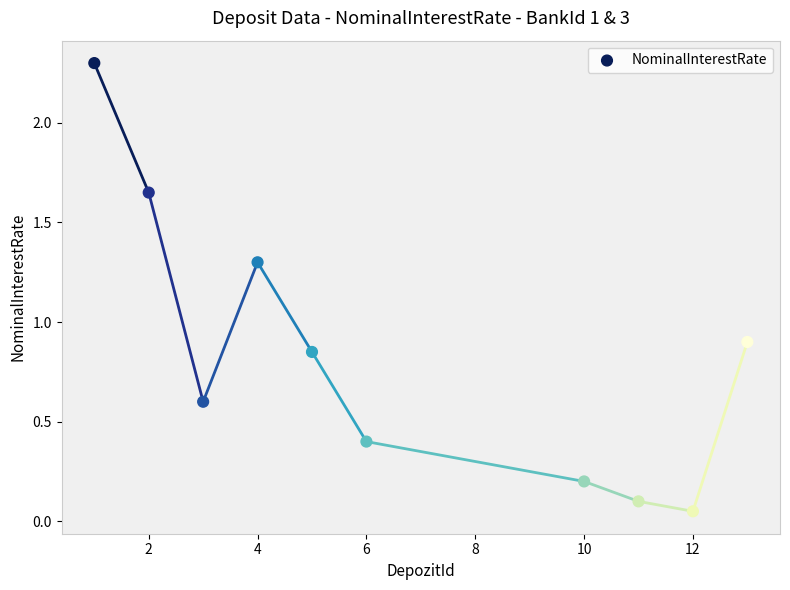

What is the range of X values (max minus min)?

12.0